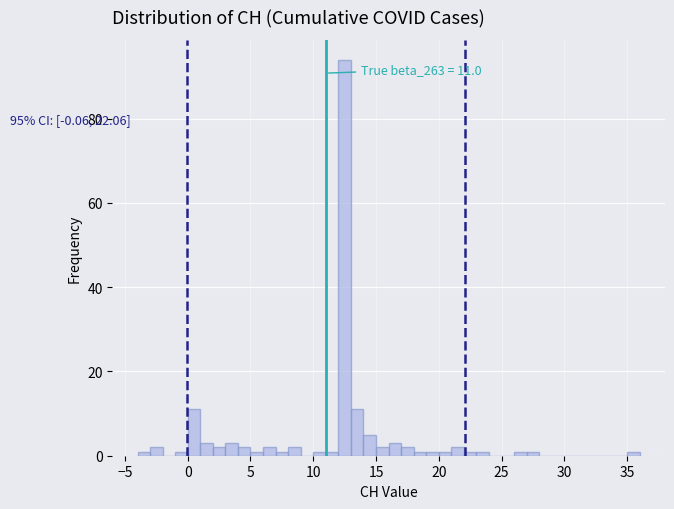

Around what value on the x-axis is the tallest bar? Give the approximate position of its centre, as read against the axis.

12.5